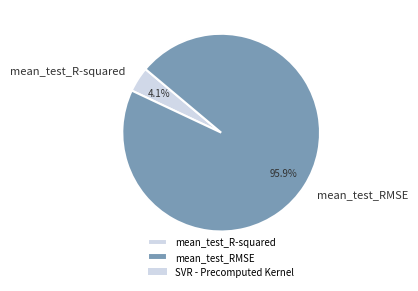

To the nearest percent, what is the difference between the mean_test_R-squared and mean_test_RMSE slice percentages?

92%